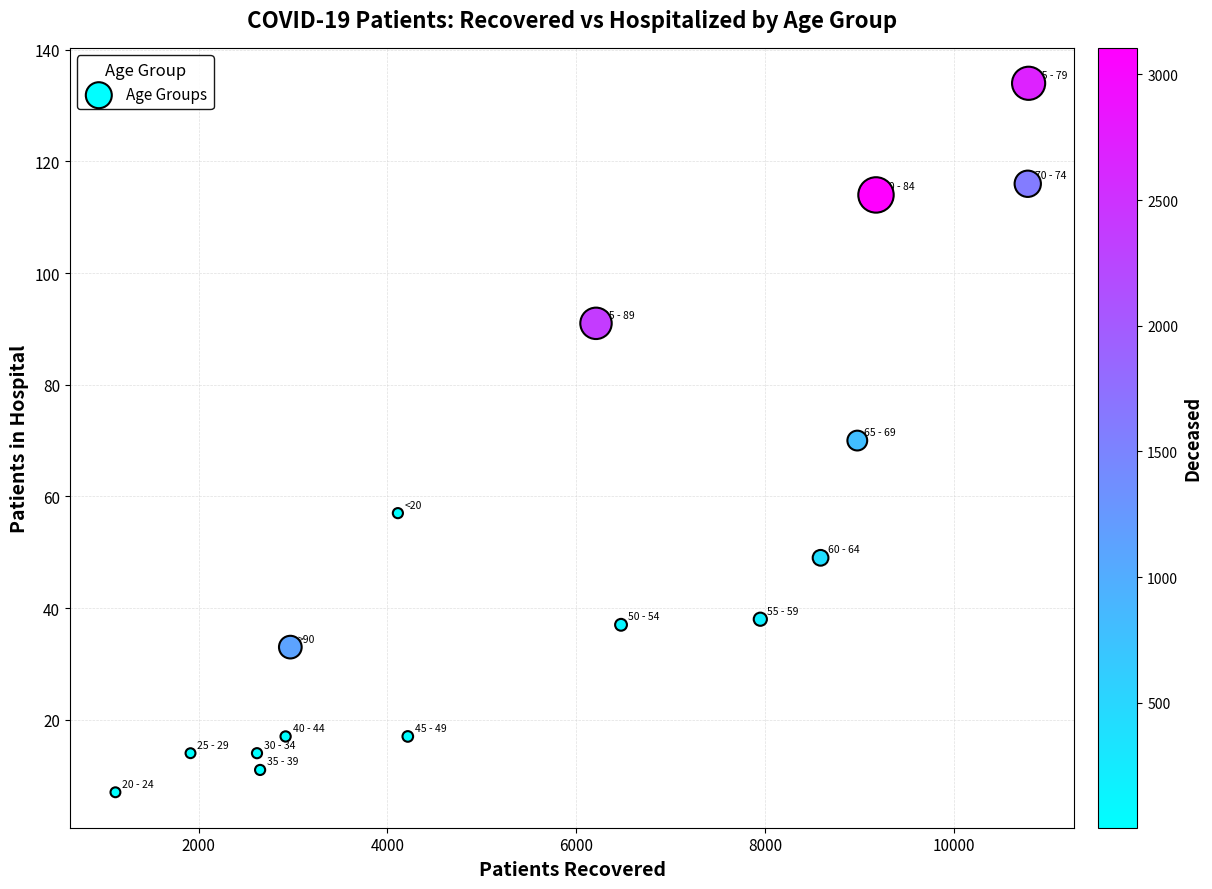

What is the range of Y values (max minus min)?

127